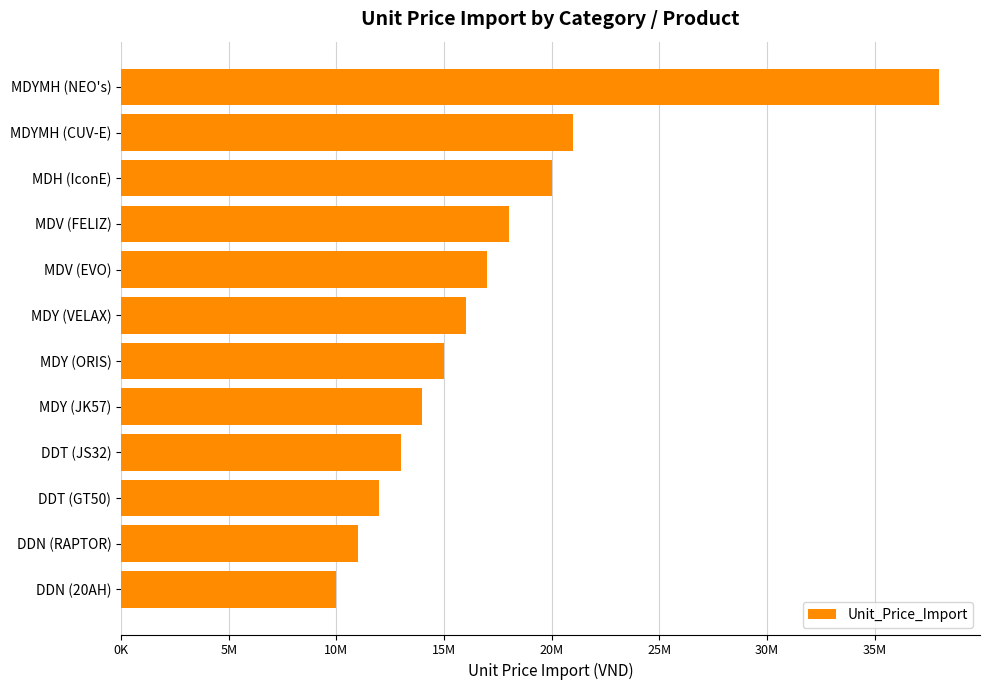

List the labels in order of value, largest first.

MDYMH (NEO's), MDYMH (CUV-E), MDH (IconE), MDV (FELIZ), MDV (EVO), MDY (VELAX), MDY (ORIS), MDY (JK57), DDT (JS32), DDT (GT50), DDN (RAPTOR), DDN (20AH)